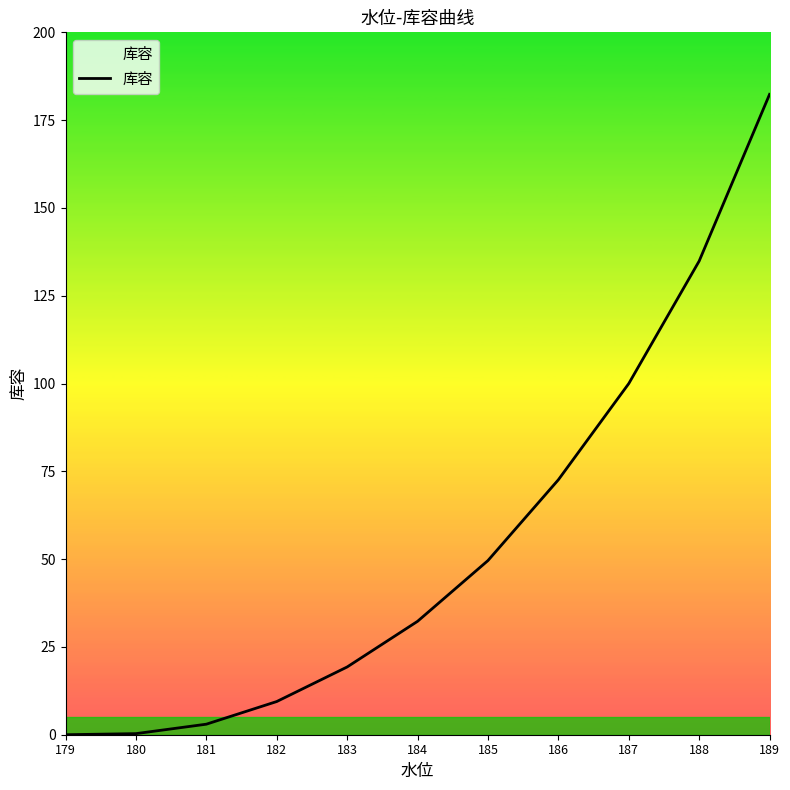

The chart shows a value of 3.0 at 181. True or false?

True